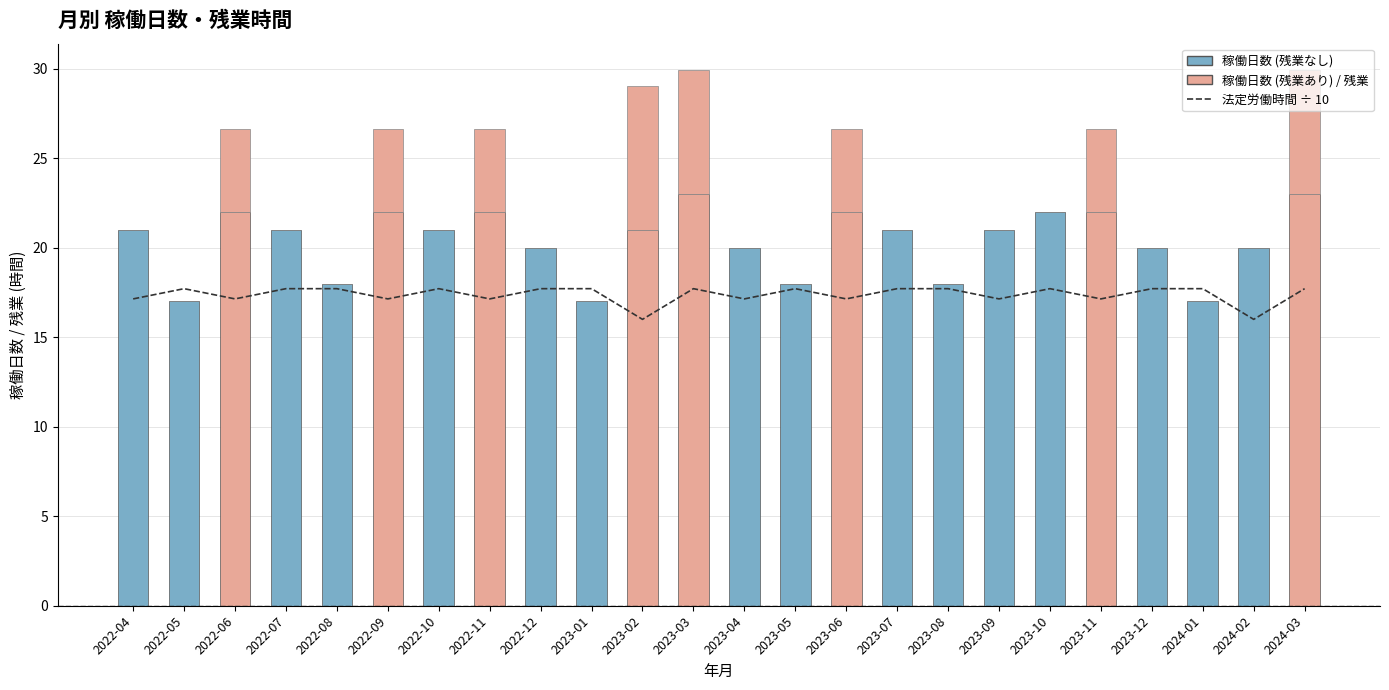

What value does the 稼働日数 series have at 2022-10?

21.0